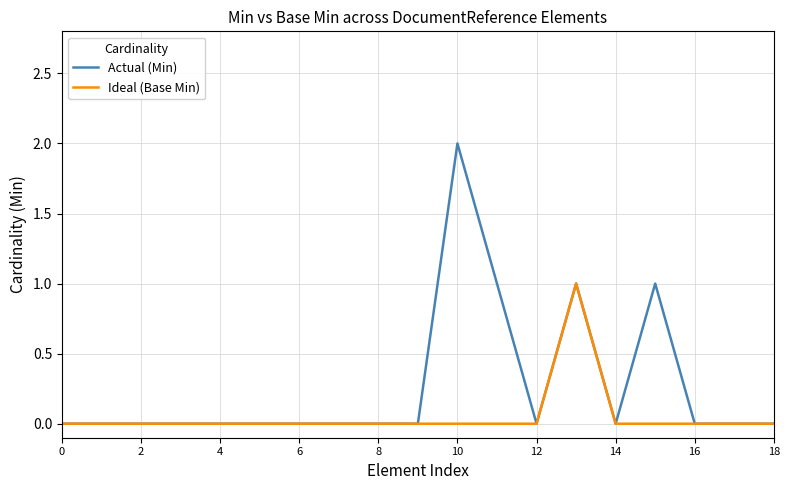

Which series has the largest total across all categories?

Actual (Min)